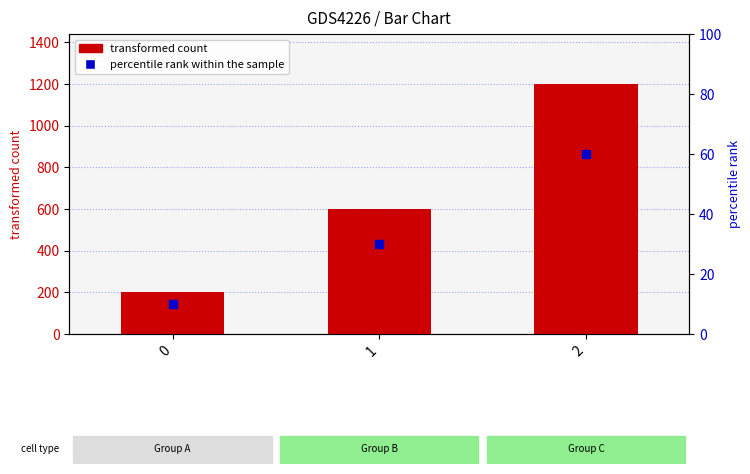

Which series has the largest total across all categories?

transformed count